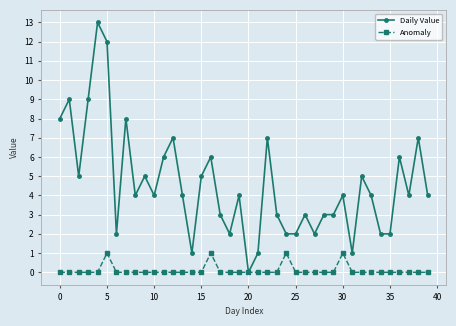

What are all the series names shown in the legend?

Daily Value, Anomaly